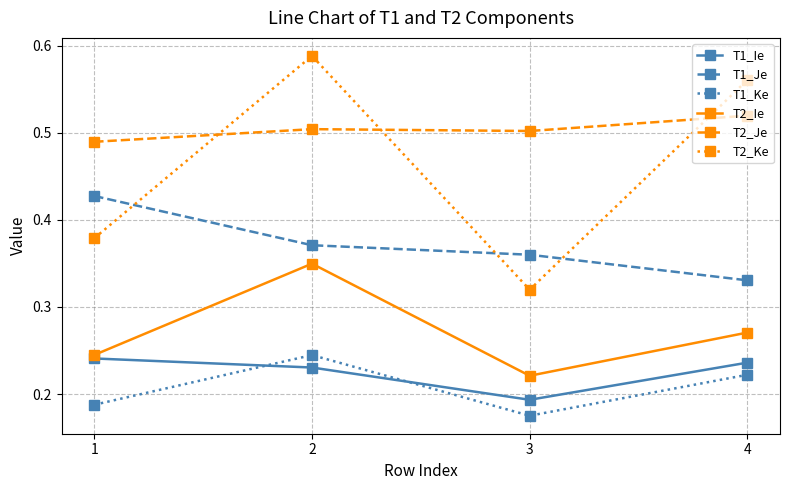

What is the total value across all series at 4?

2.1